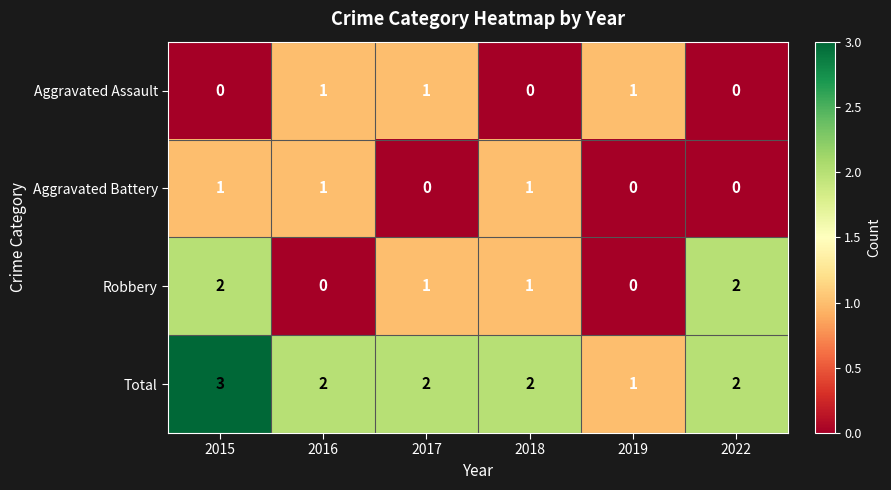

The value of Robbery at 2016 is 0. True or false?

True